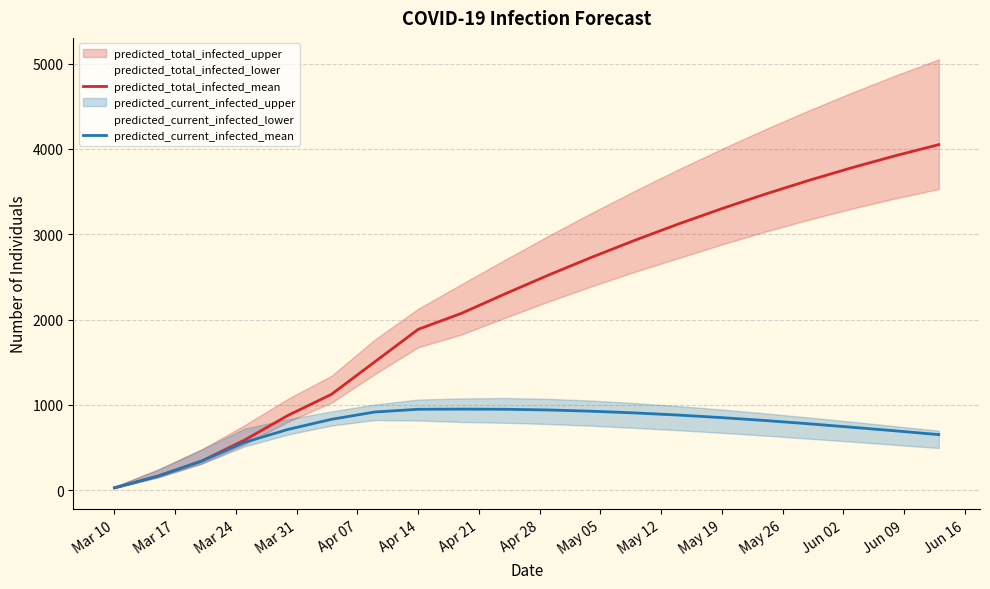

At which label does predicted_current_infected_mean reach its minimum?

Mar 10